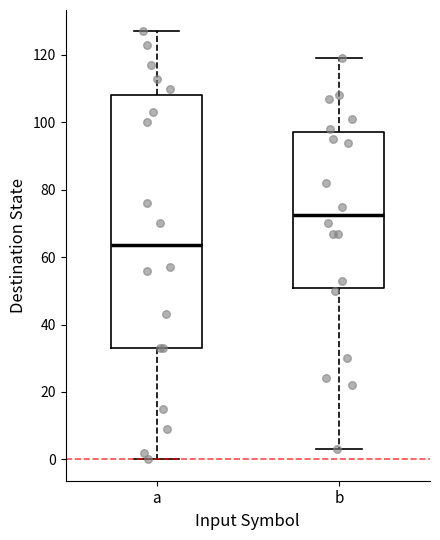

Reading left to right, read every box against the y-axis: the position of its median line, the range the box covers, and the ends of its whiskers. The values are not printed on the chart, so give them approximately, as read against the axis.

a: median 64, box 34 to 108, whiskers 0 to 128
b: median 72, box 50 to 98, whiskers 4 to 120